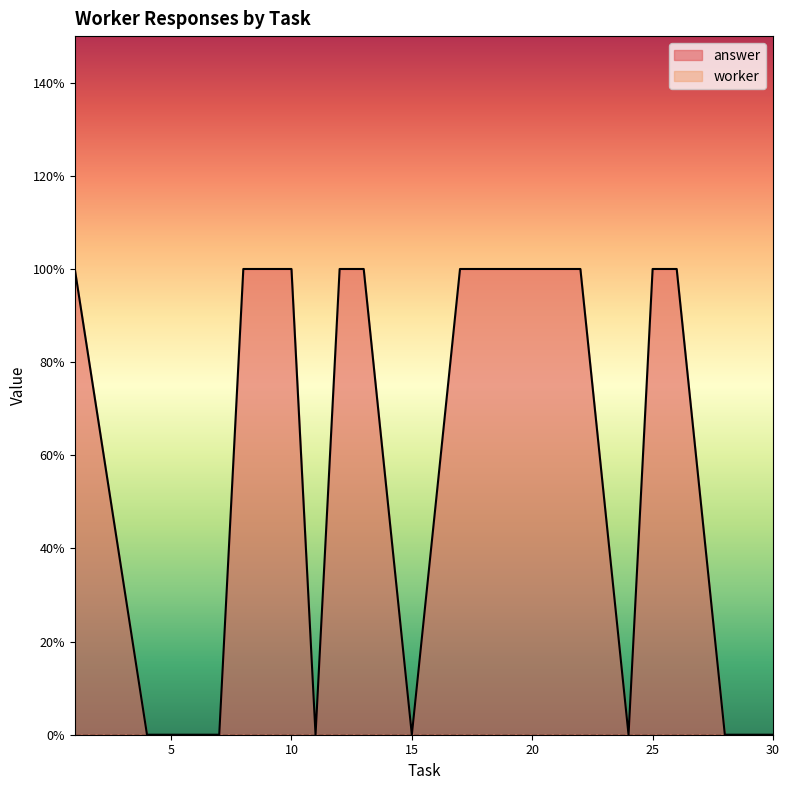

Reading left to right, extract all data points from this chart.

1=1	4=0	6=0	7=0	8=1	10=1	11=0	12=1	13=1	15=0	17=1	19=1	20=1	21=1	22=1	24=0	25=1	26=1	28=0	30=0